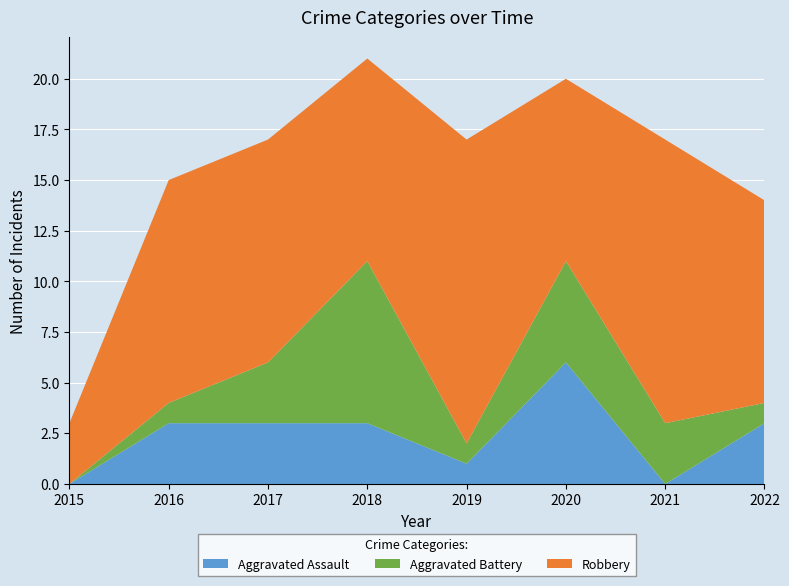

Reading left to right, transcribe all the data shown in this chart.

Aggravated Assault: 0	3	3	3	1	6	0	3
Aggravated Battery: 0	1	3	8	1	5	3	1
Robbery: 3	11	11	10	15	9	14	10